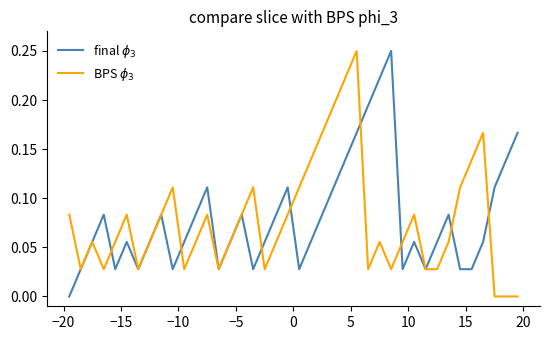

What are all the series names shown in the legend?

final $\phi_3$, BPS $\phi_3$